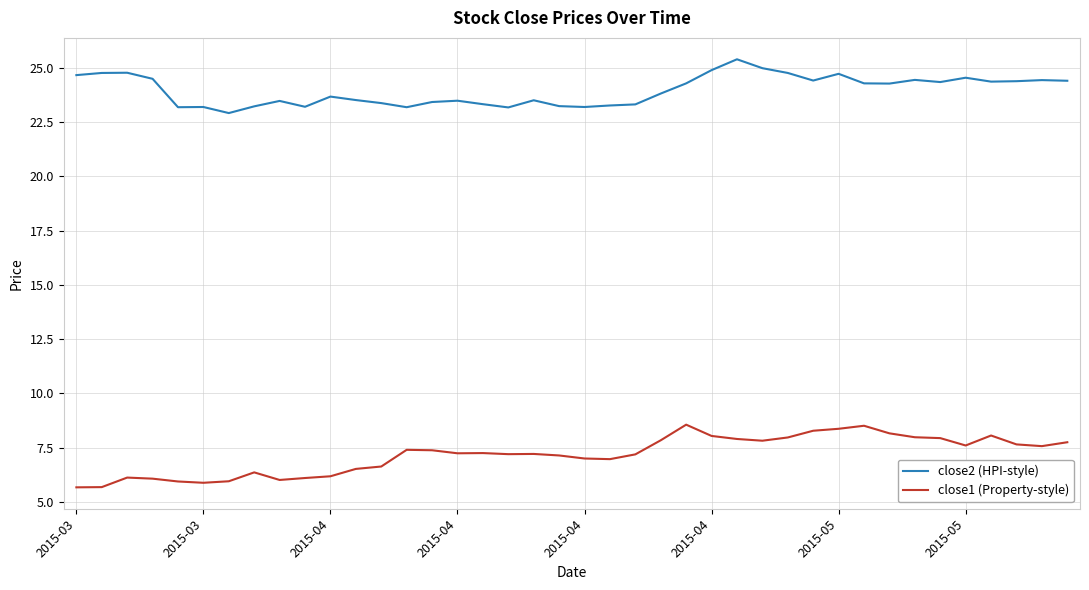

List the series in order of their overall mean, lowest first.

close1 (Property-style), close2 (HPI-style)